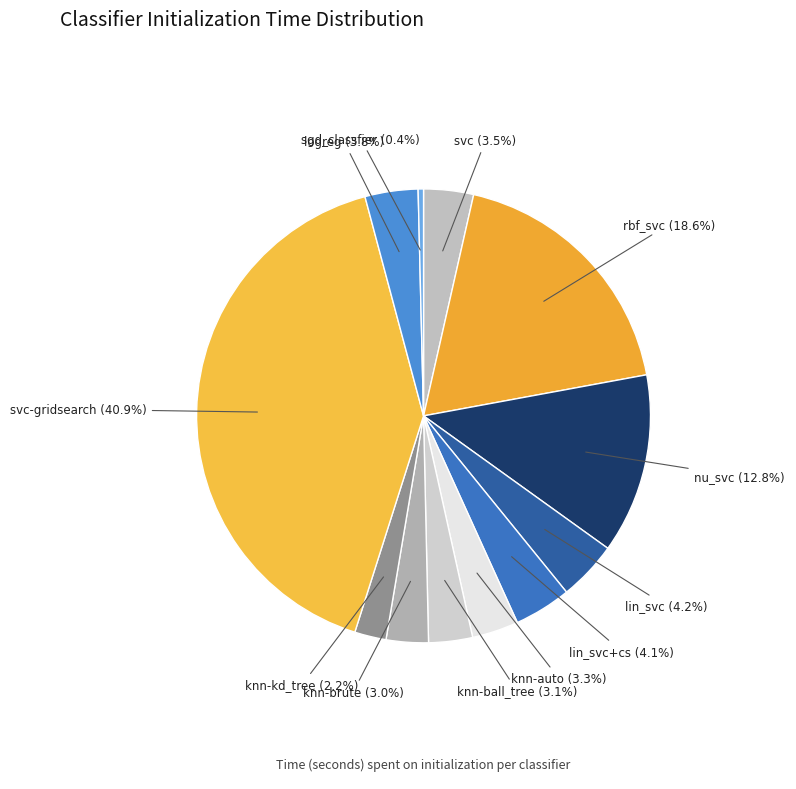

What is the total percentage of rbf_svc (18.6%) and svc (3.5%)?

22.1%